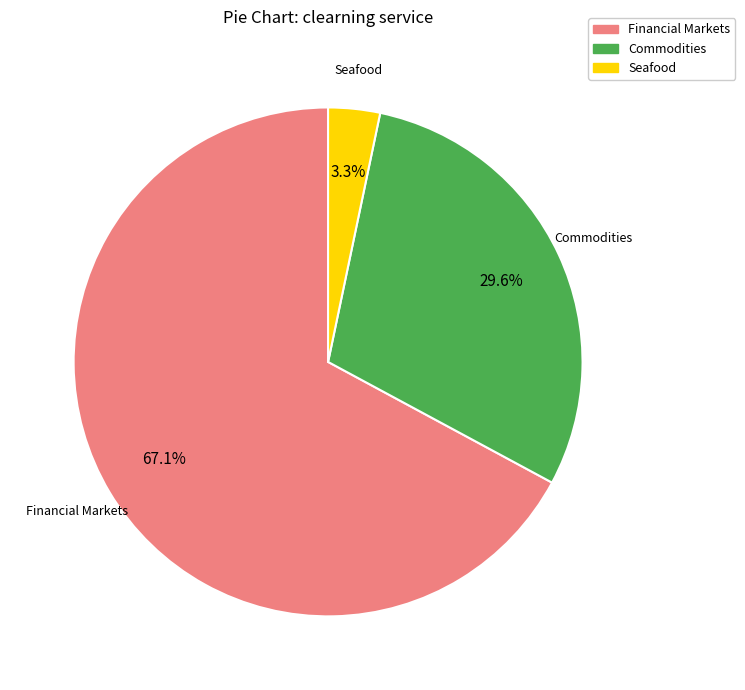

Which category has the biggest portion of the pie?

Financial Markets